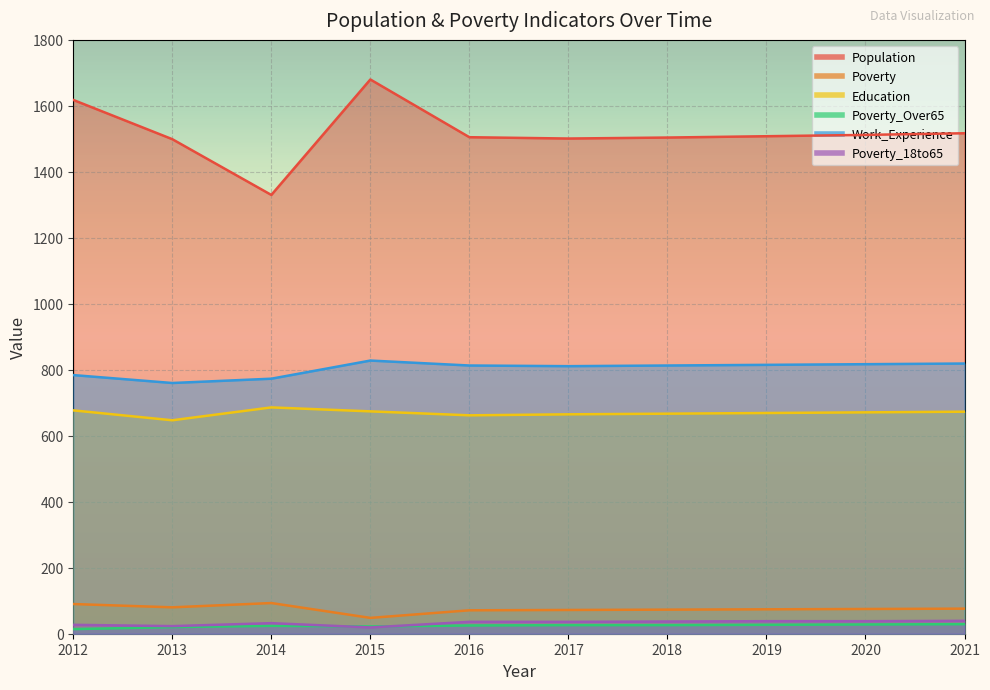

True or false: Poverty_18to65 has a value of 37 at 2018.

True